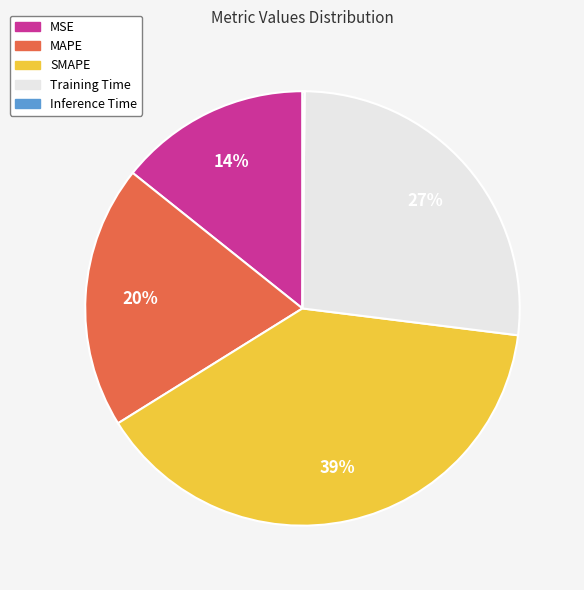

Which slice is the largest?

SMAPE